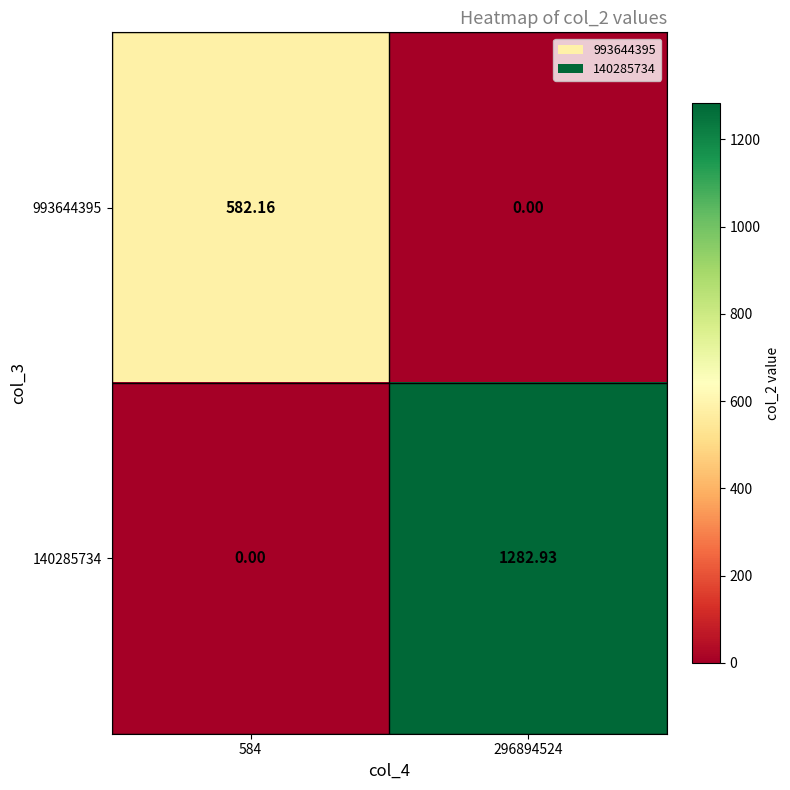

What is the spread (max minus min) of values at 584?

582.2